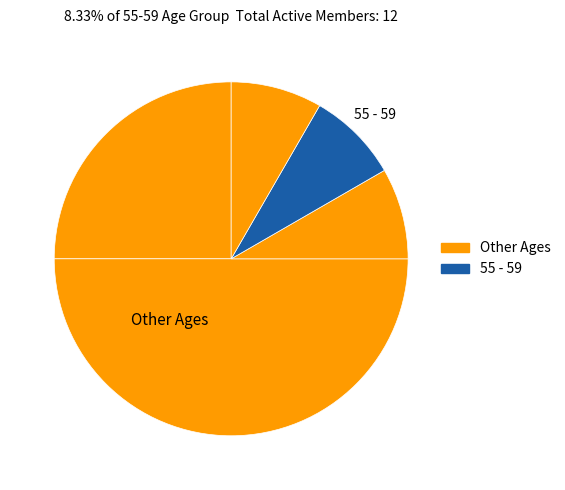

How many slices are in this pie chart?

5